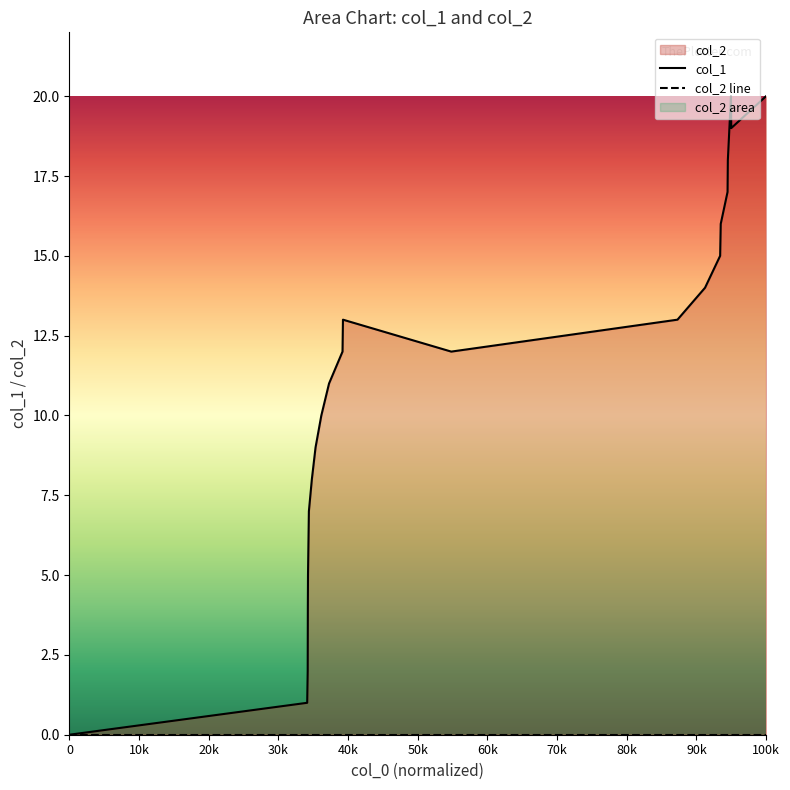

How many points are lower than both their immediate neighbors (excluding endpoints)?

2